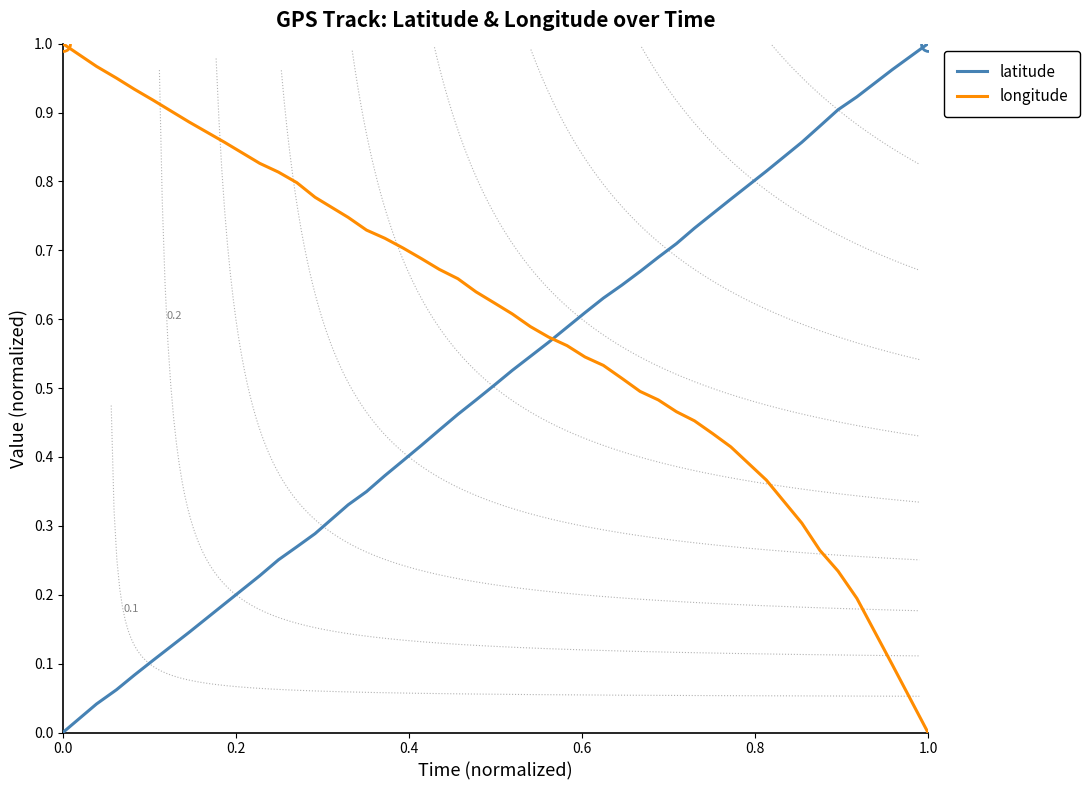

The latitude series shows 0.0 at 0.0. True or false?

True